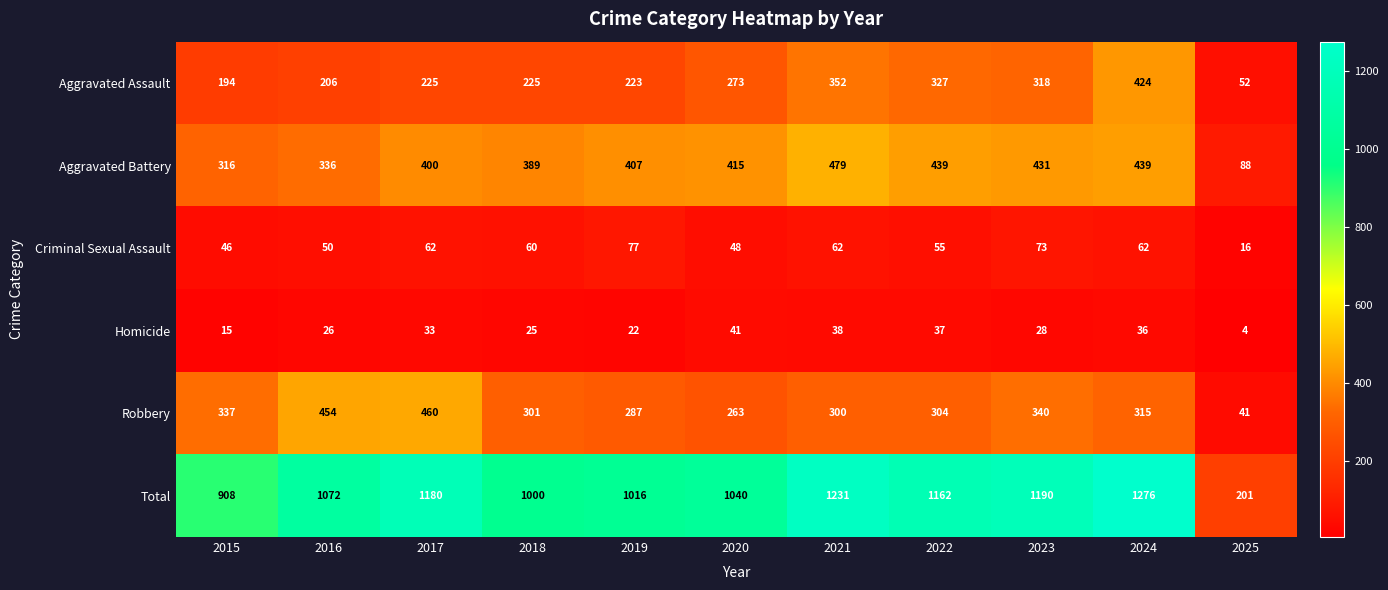

What is the total value across all series at 2021?

2462